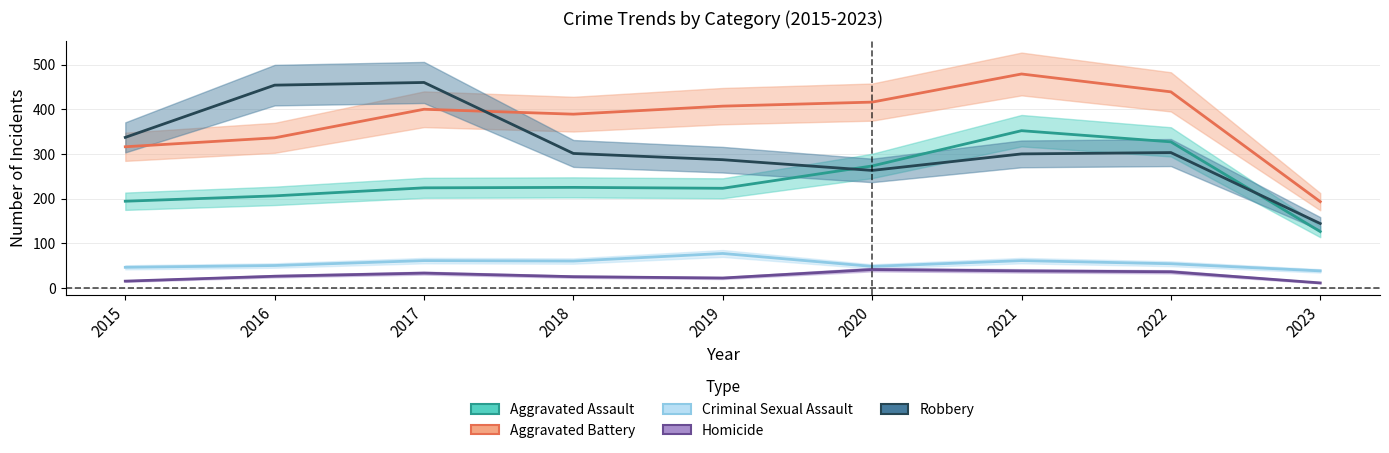

Between 2016 and 2023, which series saw the biggest shift?

Robbery